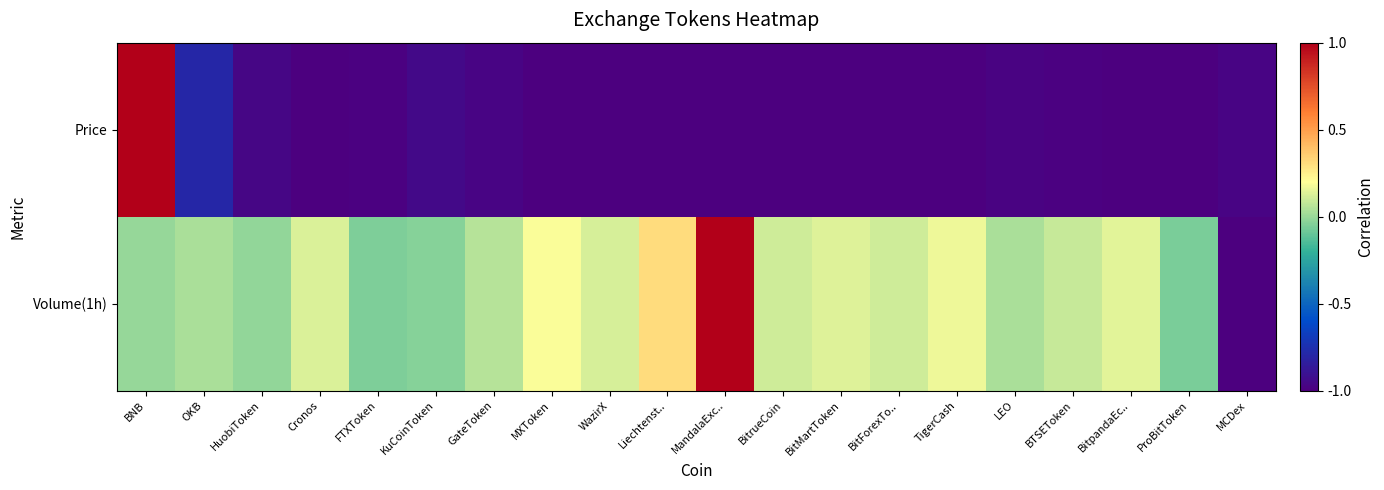

Reading left to right, list all the values displayed in this chart.

Price: BNB=1.0	OKB=-0.8	HuobiToken=-1.0	Cronos=-1.0	FTXToken=-1.0	KuCoinToken=-0.9	GateToken=-1.0	MXToken=-1.0	WazirX=-1.0	Liechtenst..=-1.0	MandalaExc..=-1.0	BitrueCoin=-1.0	BitMartToken=-1.0	BitForexTo..=-1.0	TigerCash=-1.0	LEO=-1.0	BTSEToken=-1.0	BitpandaEc..=-1.0	ProBitToken=-1.0	MCDex=-1.0
Volume(1h): BNB=-0.0	OKB=0.0	HuobiToken=-0.0	Cronos=0.1	FTXToken=-0.0	KuCoinToken=-0.0	GateToken=0.1	MXToken=0.2	WazirX=0.1	Liechtenst..=0.3	MandalaExc..=1.0	BitrueCoin=0.1	BitMartToken=0.1	BitForexTo..=0.1	TigerCash=0.2	LEO=0.0	BTSEToken=0.1	BitpandaEc..=0.1	ProBitToken=-0.1	MCDex=-1.0